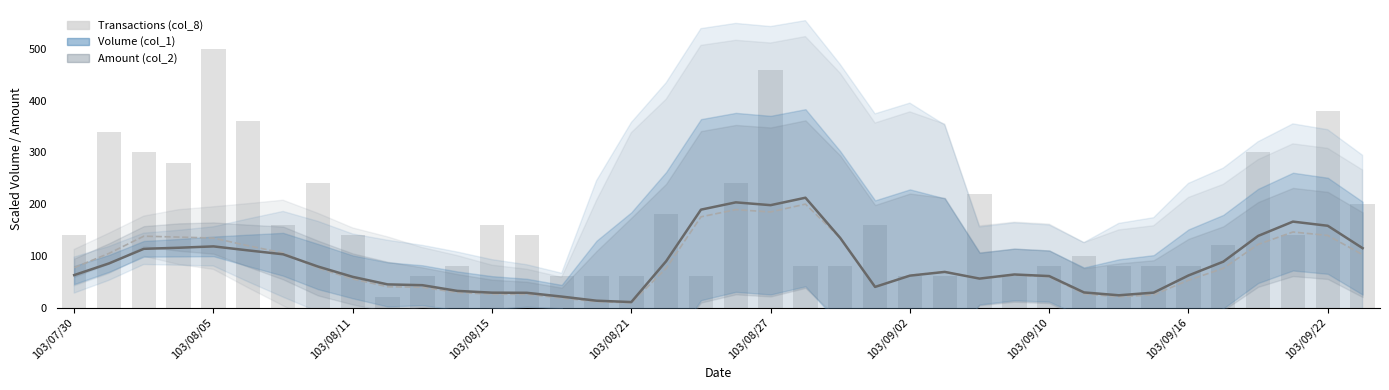

Reading left to right, transcribe all the data shown in this chart.

Volume (col_1): 62.7	85.3	113.5	115.5	118.2	110.4	102.9	79.2	59.3	44.7	43.2	32.2	28.7	28.5	21.1	13.2	10.6	89.5	189.2	203.3	197.8	212.2	134.3	39.8	61.6	68.8	55.9	63.9	60.8	29.2	23.7	28.8	62.0	88.6	138.4	166.0	158.0	114.7
Amount (col_2): 77.0	104.7	137.9	136.2	134.2	119.4	105.4	76.3	55.2	40.2	39.2	28.9	25.8	25.5	18.3	11.3	9.0	75.6	175.3	189.2	184.7	199.8	134.4	39.7	62.3	69.3	55.6	62.5	59.4	26.5	20.6	24.6	52.7	75.8	122.0	146.0	139.3	102.1
Transactions (col_8): 140.0	340.0	300.0	280.0	500.0	360.0	160.0	240.0	140.0	20.0	60.0	80.0	160.0	140.0	60.0	60.0	60.0	180.0	60.0	240.0	460.0	80.0	80.0	160.0	60.0	60.0	220.0	60.0	80.0	100.0	80.0	80.0	80.0	120.0	300.0	140.0	380.0	200.0